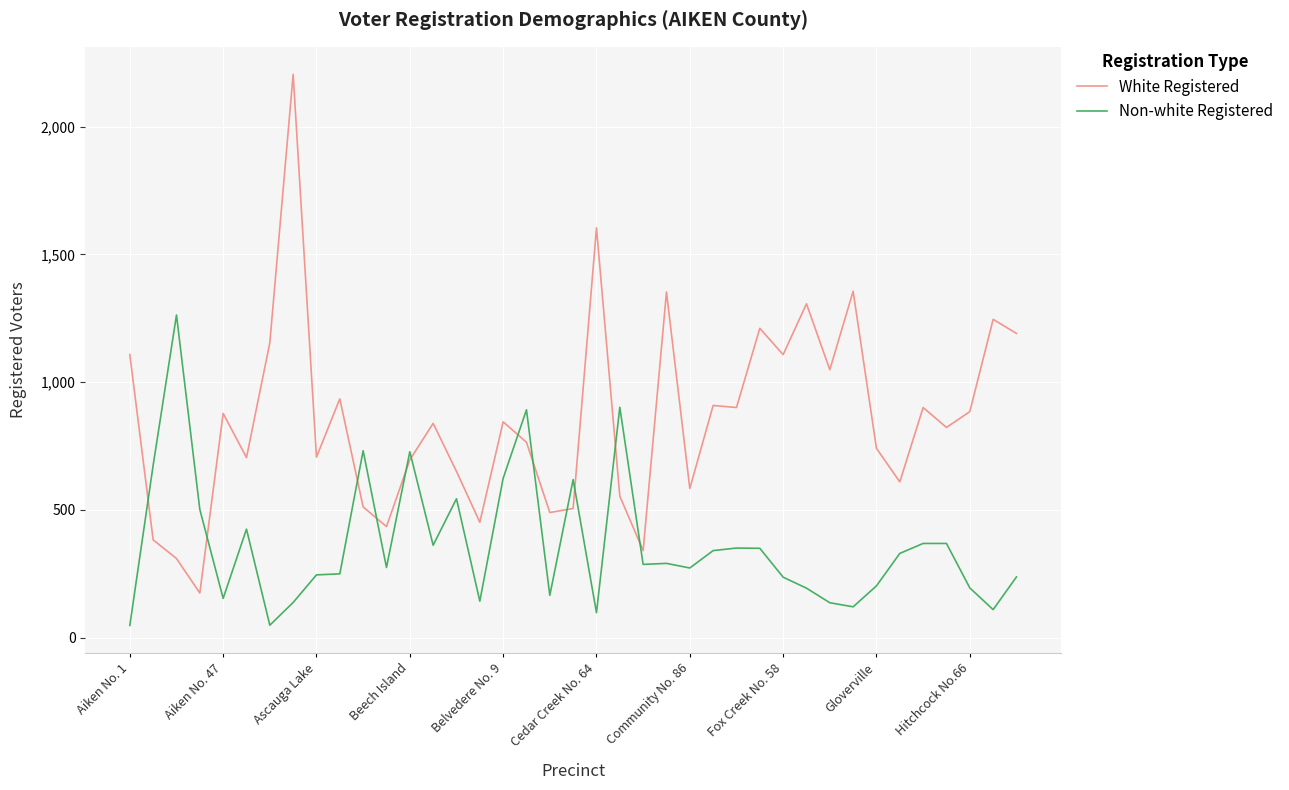

What is the lowest value of the Non-white Registered series?

48